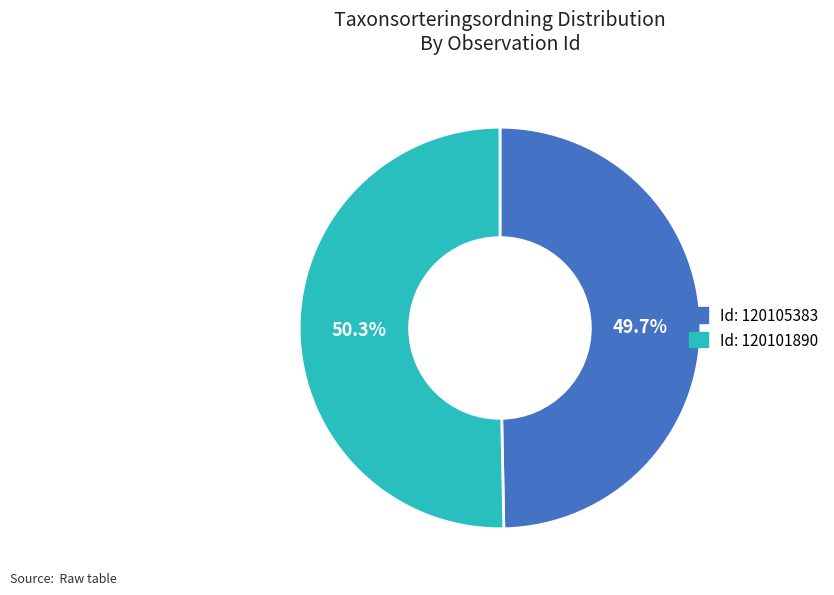

Is there any slice that represents more than half of the pie?

Yes